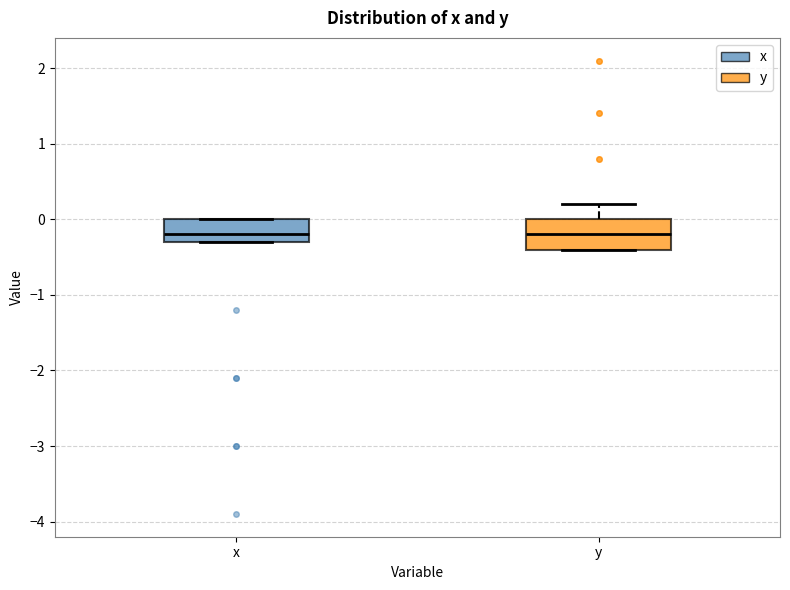

Reading left to right, read every box against the y-axis: the position of its median line, the range the box covers, and the ends of its whiskers. The values are not printed on the chart, so give them approximately, as read against the axis.

x: median -0.2, box -0.3 to 0.0, whiskers -0.3 to 0.0
y: median -0.2, box -0.4 to 0.0, whiskers -0.4 to 0.2